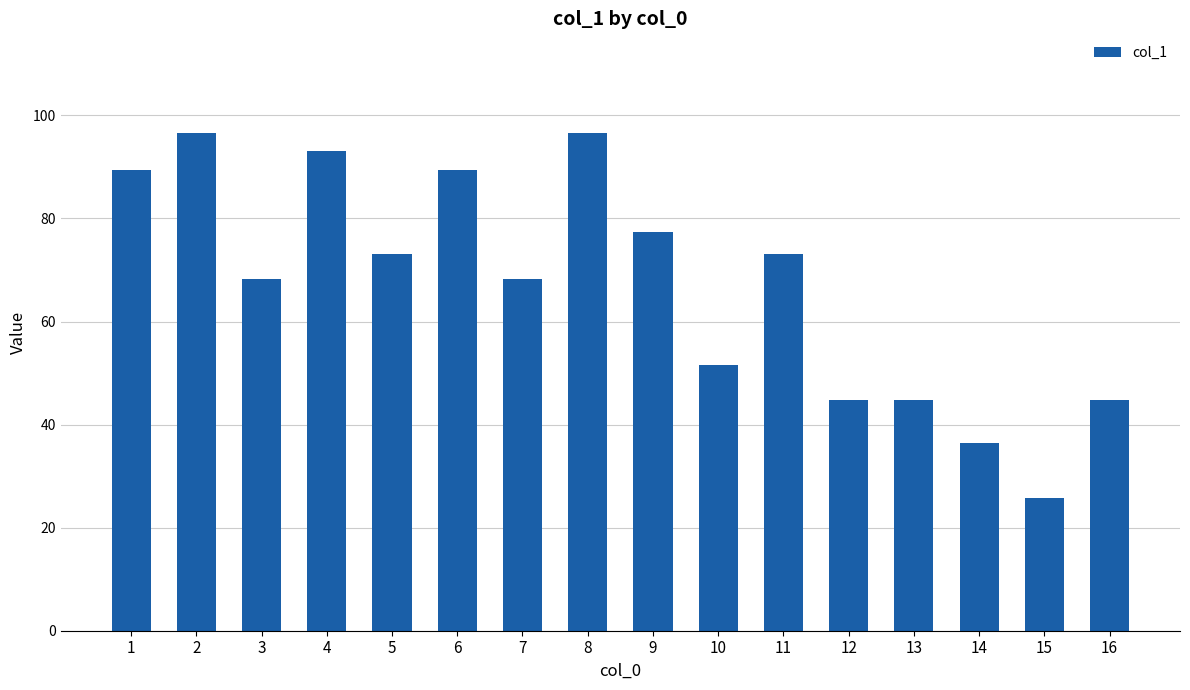

What is the ratio of the value at 1 to the value at 8?

0.9